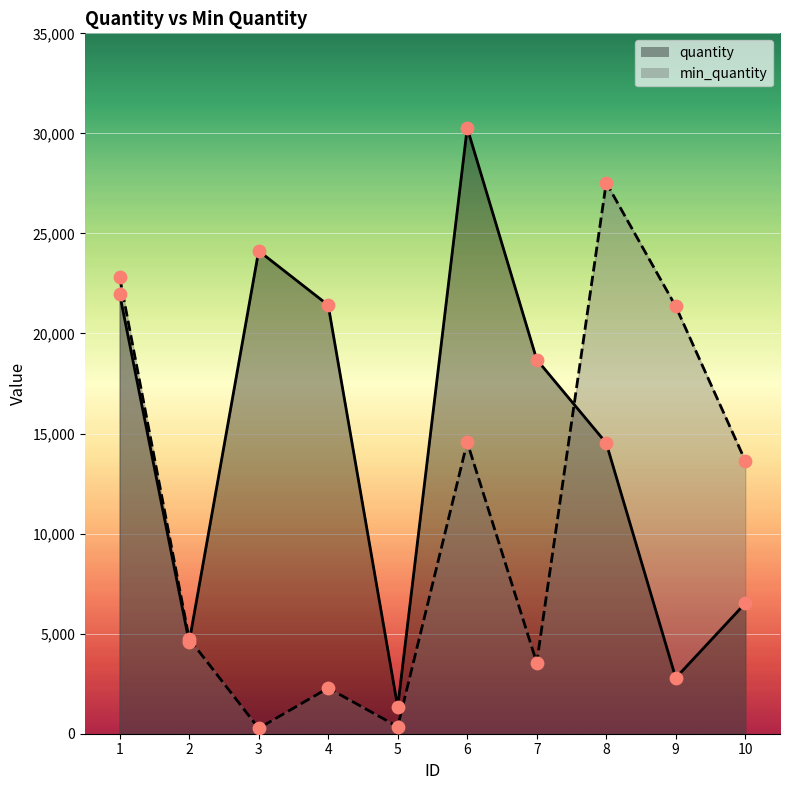

At which category is the sum across all series the highest?

6